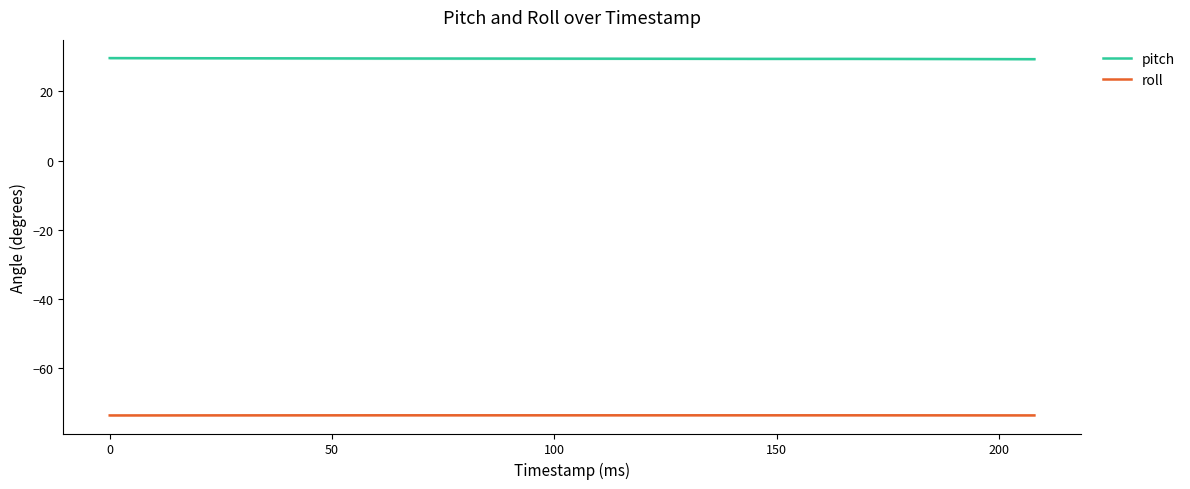

True or false: roll and pitch intersect in this chart.

False